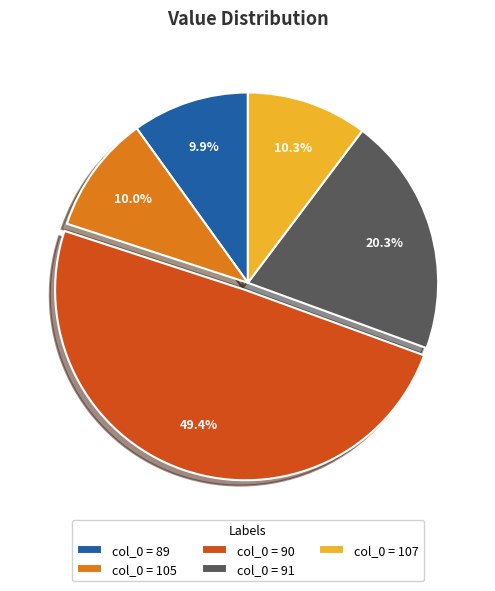

How many slices are in this pie chart?

5